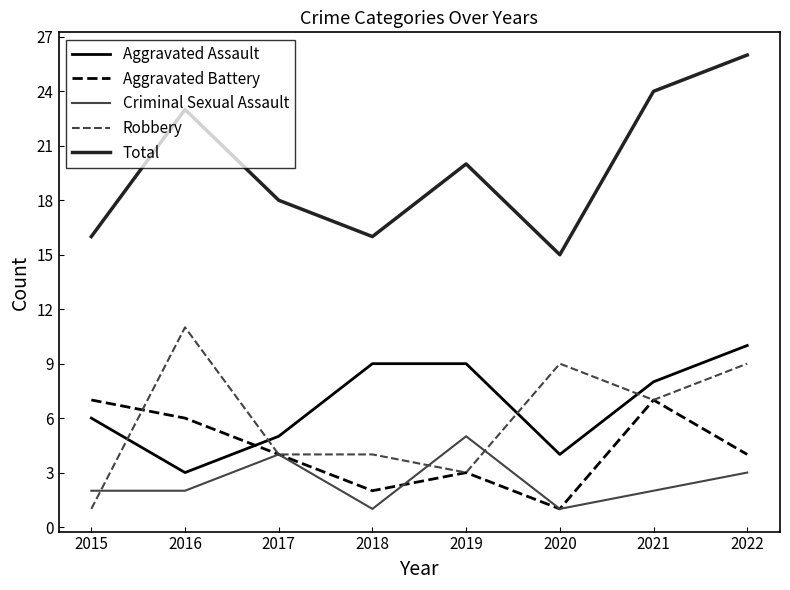

At which label does Aggravated Assault reach its minimum?

2016